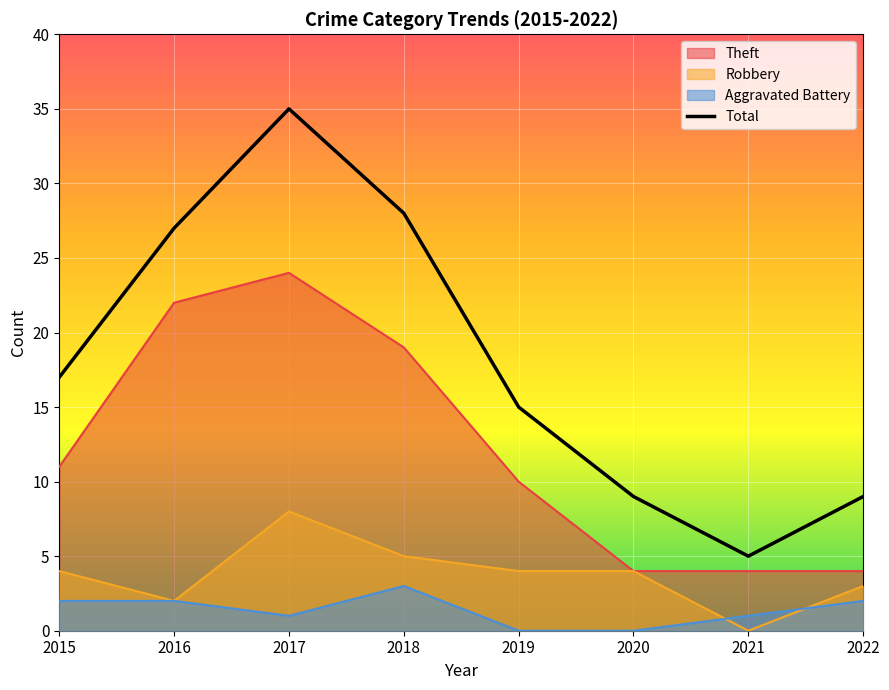

Reading right to left, transcribe all the data shown in this chart.

2022=9	2021=5	2020=9	2019=15	2018=28	2017=35	2016=27	2015=17